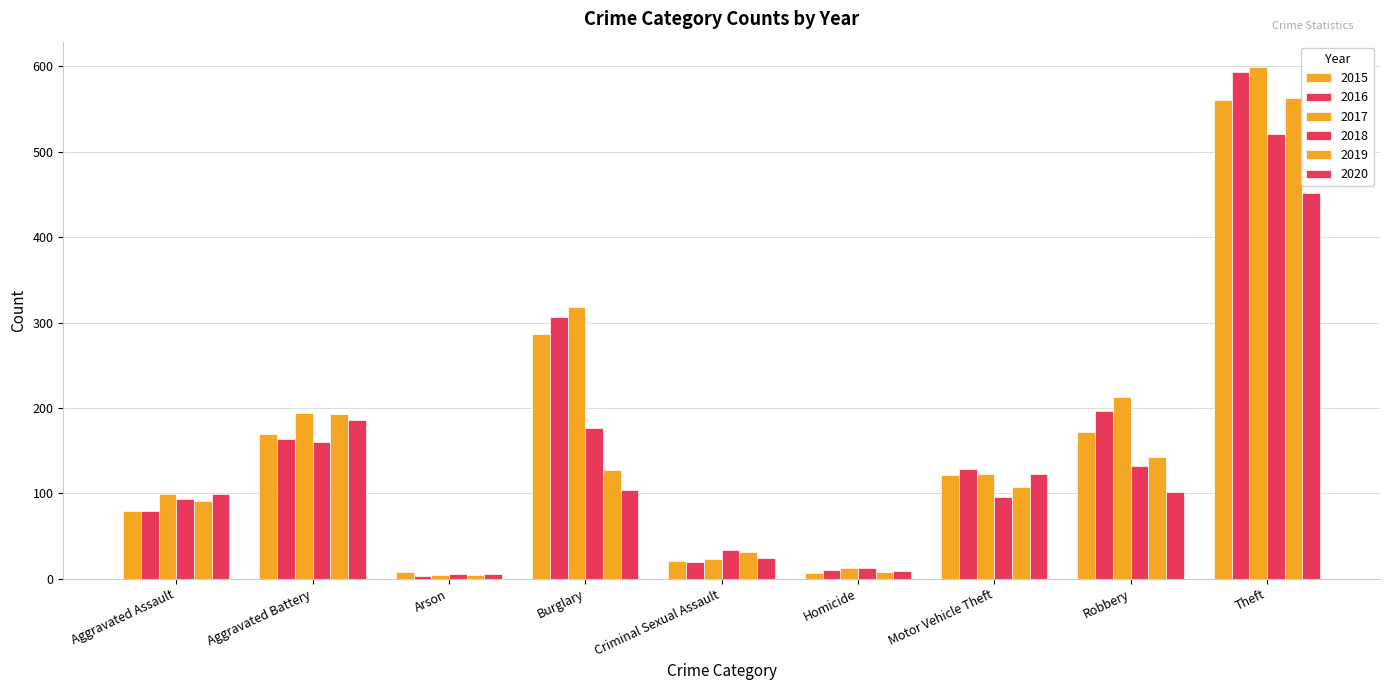

Count the number of categories in the chart.

9